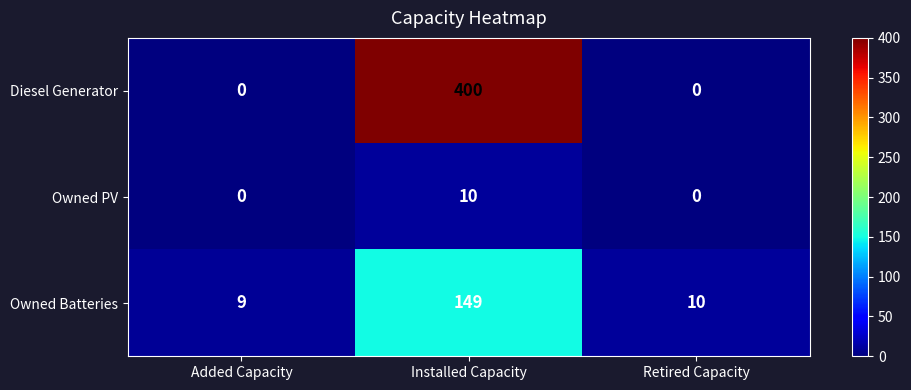

Count the number of data series in this chart.

3